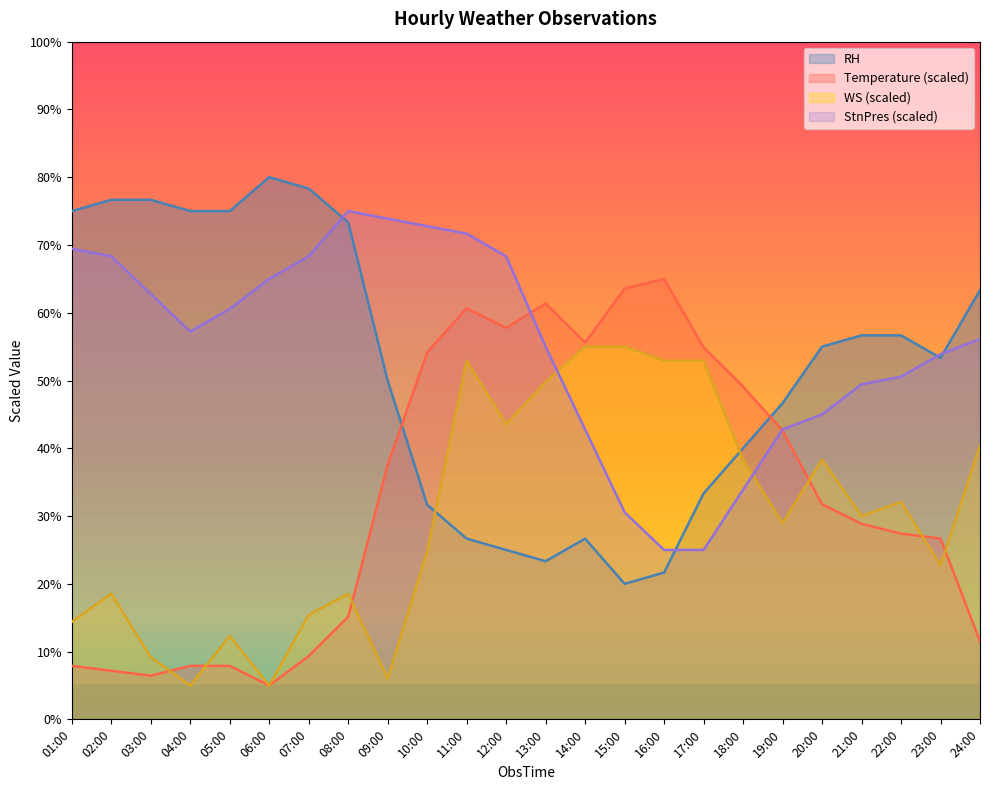

Count the number of categories in the chart.

24